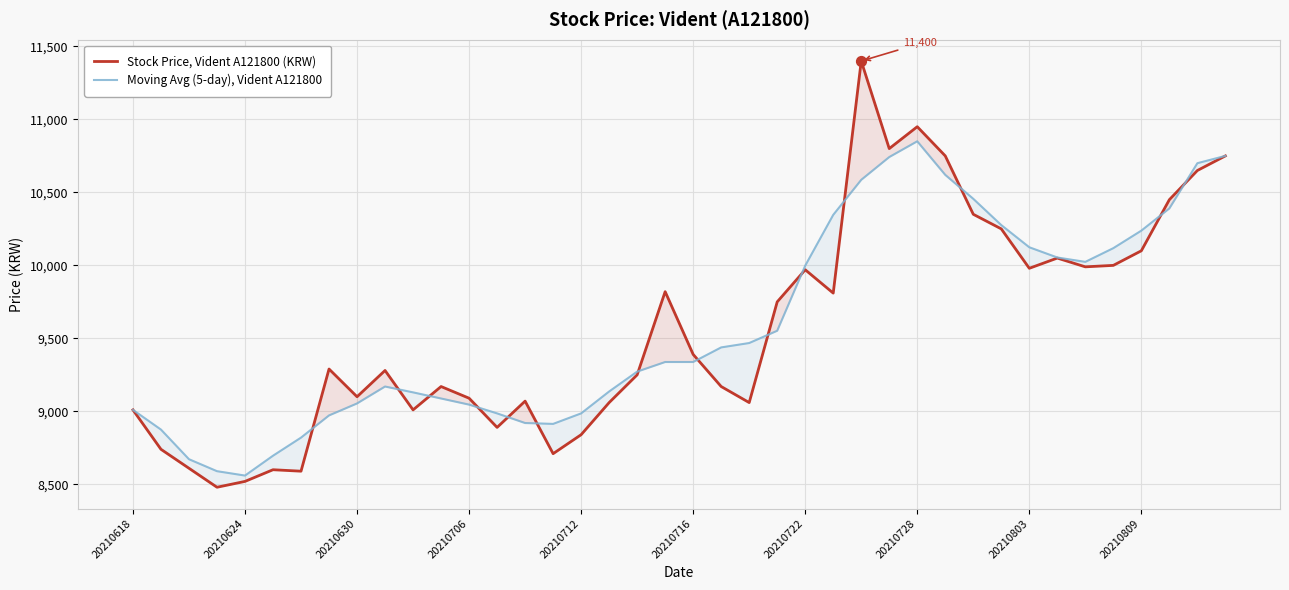

What are all the series names shown in the legend?

Stock Price, Vident A121800 (KRW), Moving Avg (5-day), Vident A121800